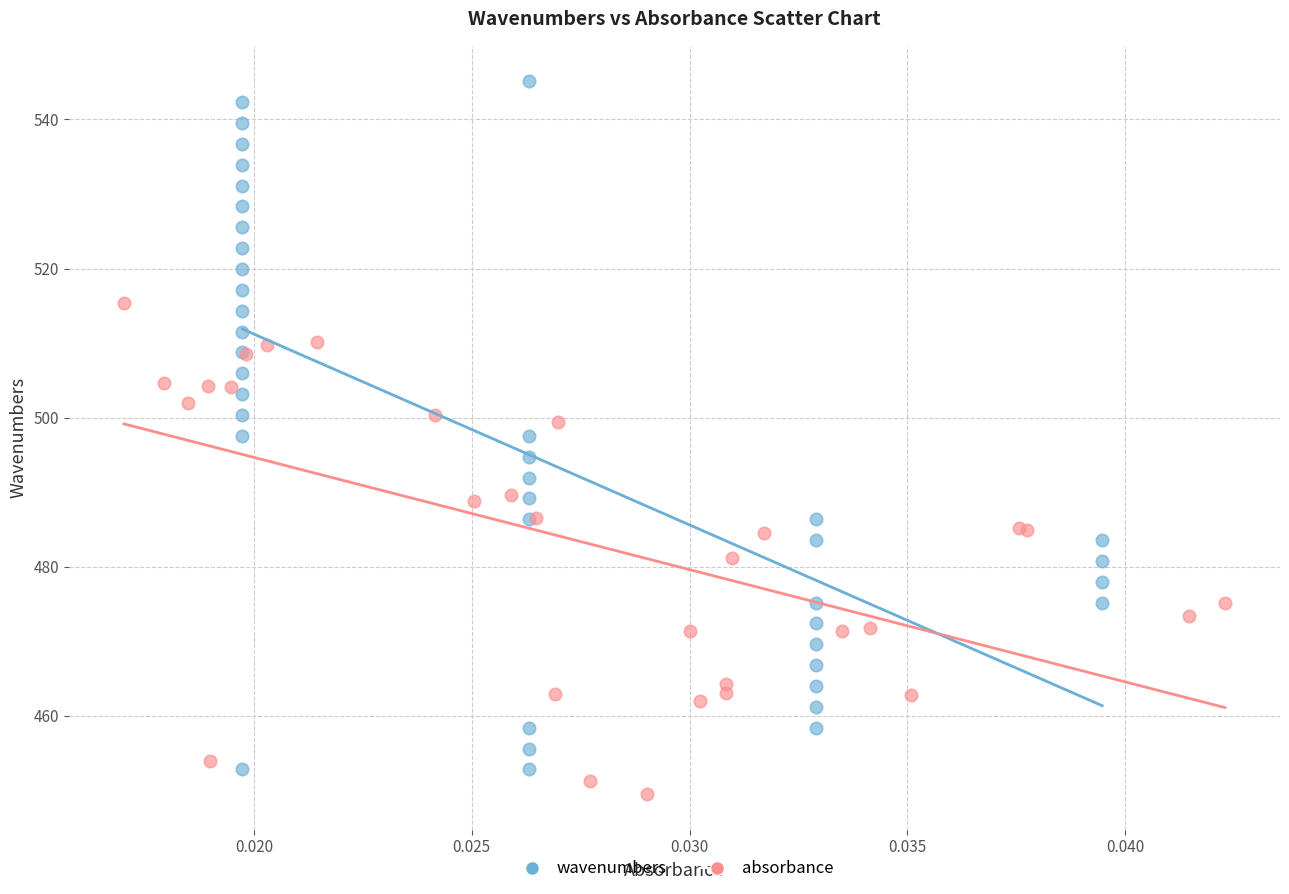

Which series reaches the maximum Y coordinate?

wavenumbers